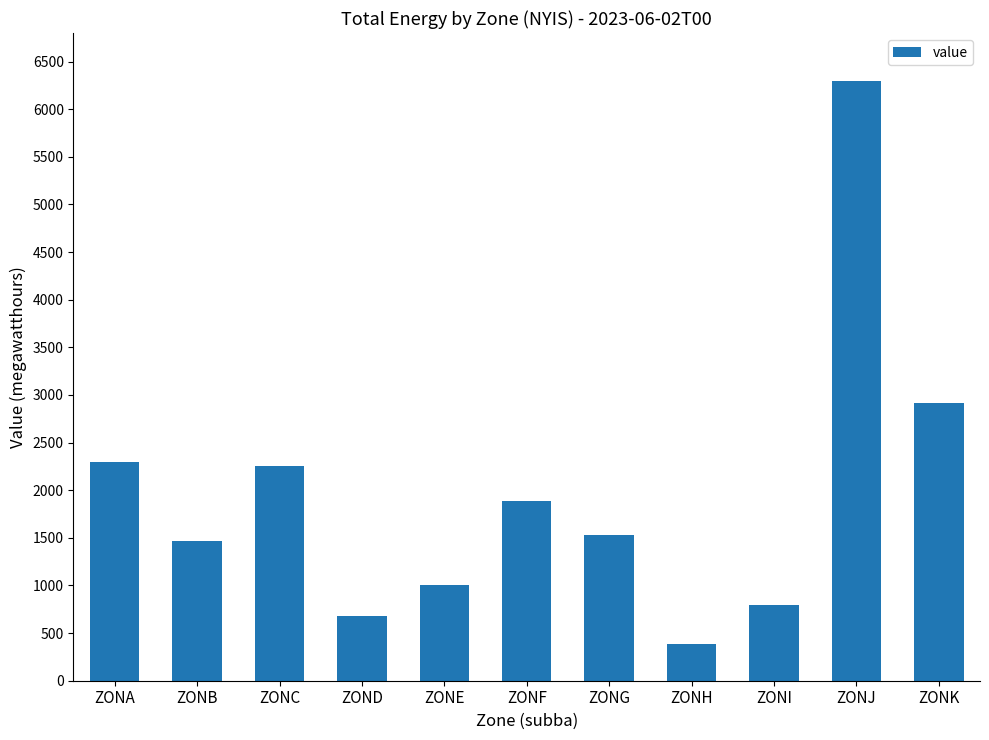

What is the average value?

1957